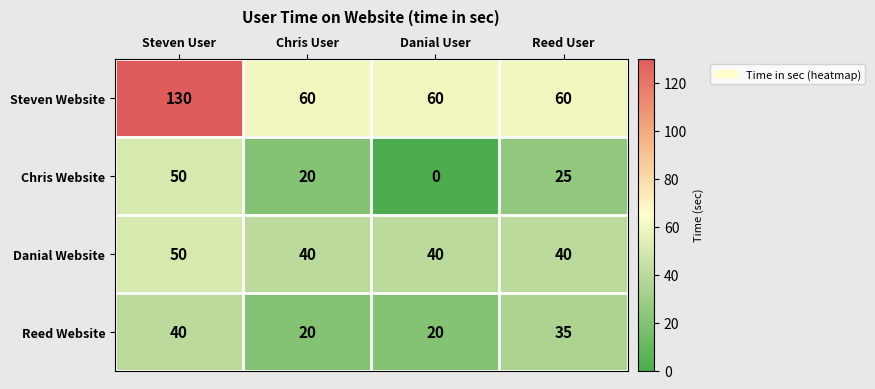

At how many categories does at least one series exceed 43?

4